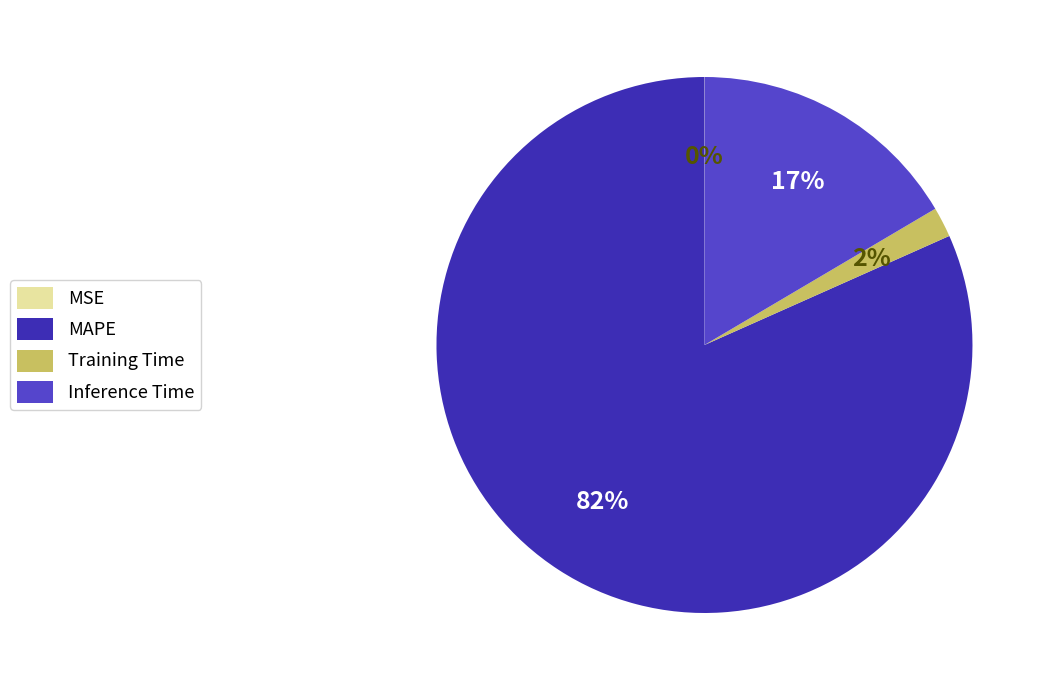

True or false: MAPE accounts for 82% of the total.

True